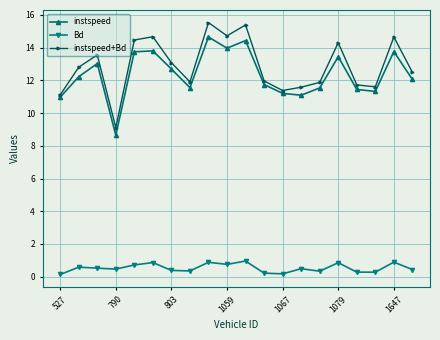

True or false: instspeed has more than 1 points higher than both neighbors.

True